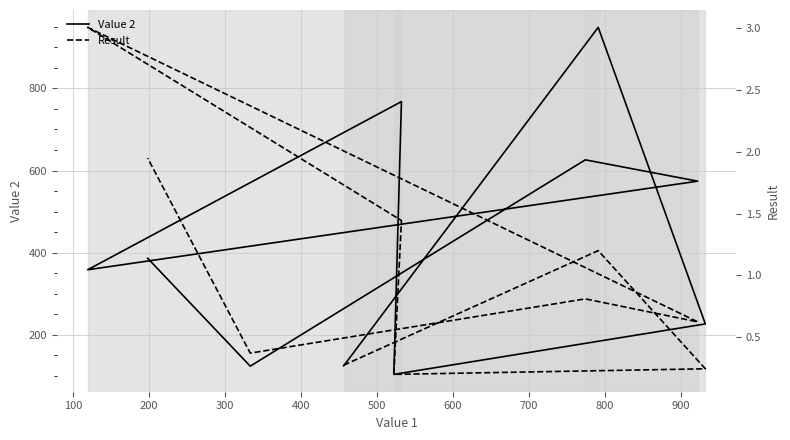

Does the chart display data point markers on the line(s)?

No